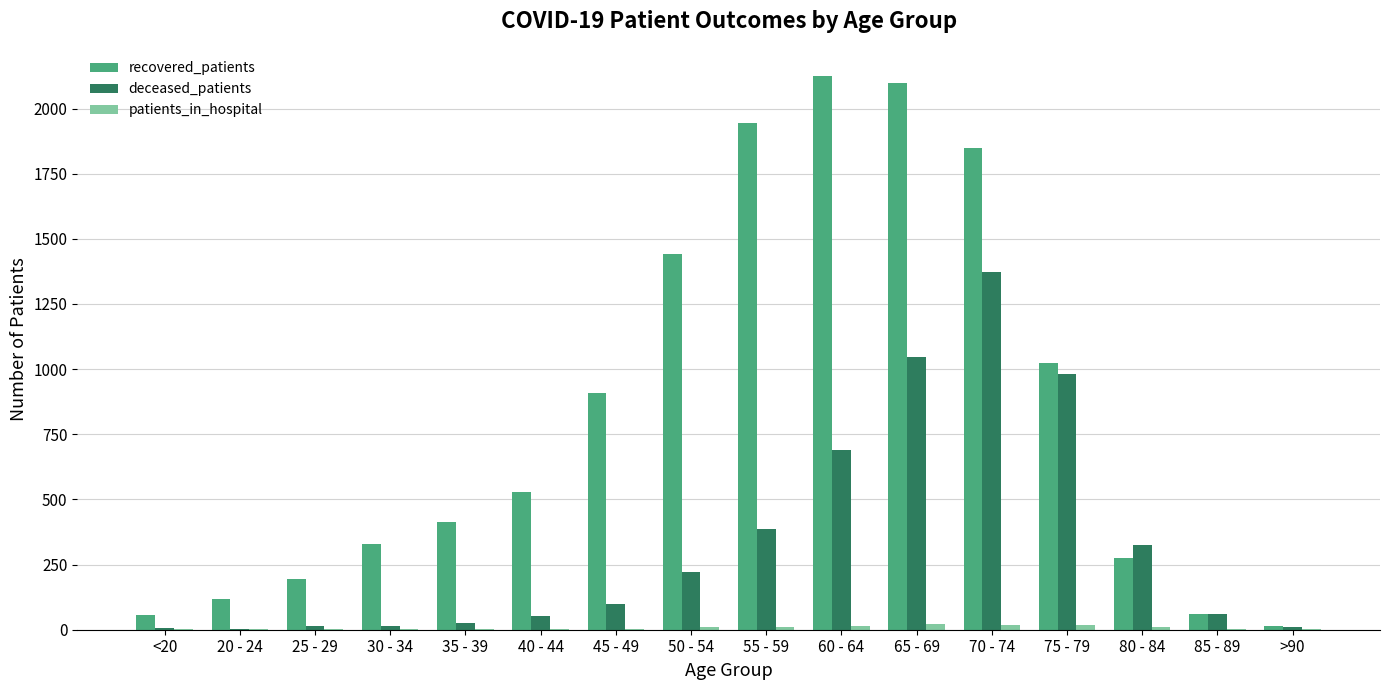

Count the number of data series in this chart.

3